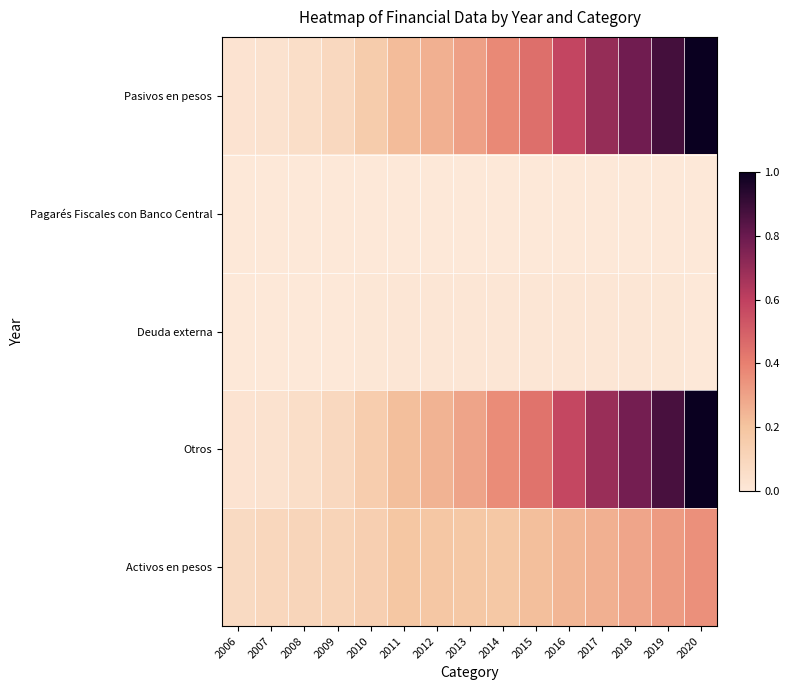

Reading left to right, extract all data points from this chart.

Pasivos en pesos: 2006=0.0	2007=0.0	2008=0.1	2009=0.1	2010=0.2	2011=0.2	2012=0.3	2013=0.3	2014=0.4	2015=0.4	2016=0.6	2017=0.7	2018=0.8	2019=0.9	2020=1.0
Pagarés Fiscales con Banco Central: 2006=0.0	2007=0.0	2008=0.0	2009=0.0	2010=0.0	2011=0.0	2012=0.0	2013=0.0	2014=0.0	2015=0.0	2016=0.0	2017=0.0	2018=0.0	2019=0.0	2020=0.0
Deuda externa: 2006=0.0	2007=0.0	2008=0.0	2009=0.0	2010=0.0	2011=0.0	2012=0.0	2013=0.0	2014=0.0	2015=0.0	2016=0.0	2017=0.0	2018=0.0	2019=0.0	2020=0.0
Otros: 2006=0.0	2007=0.0	2008=0.1	2009=0.1	2010=0.2	2011=0.2	2012=0.3	2013=0.3	2014=0.4	2015=0.4	2016=0.6	2017=0.7	2018=0.8	2019=0.9	2020=1.0
Activos en pesos: 2006=0.1	2007=0.1	2008=0.1	2009=0.1	2010=0.1	2011=0.2	2012=0.2	2013=0.2	2014=0.2	2015=0.2	2016=0.2	2017=0.3	2018=0.3	2019=0.3	2020=0.4